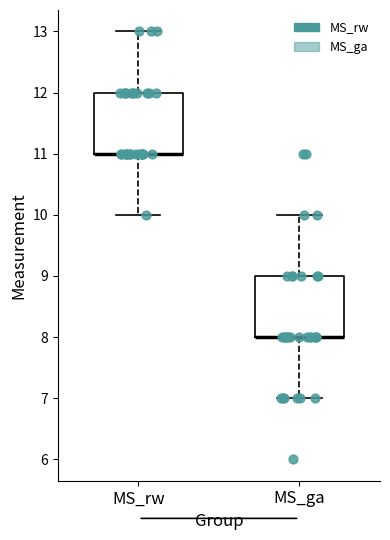

Where does the upper whisker of the box for MS_rw end on the y-axis? The values are not printed on the chart, so give them approximately, as read against the axis.

13